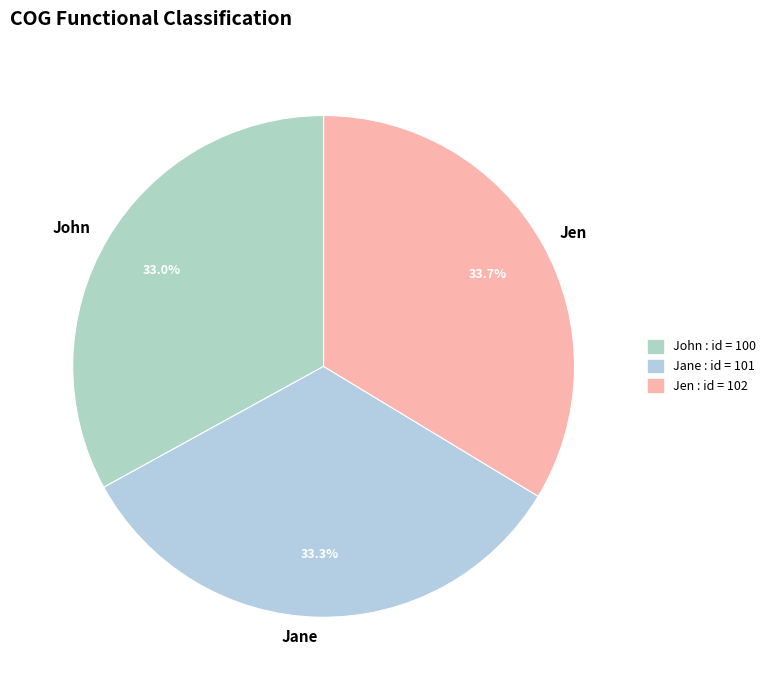

To the nearest percent, what is the average slice percentage?

33%